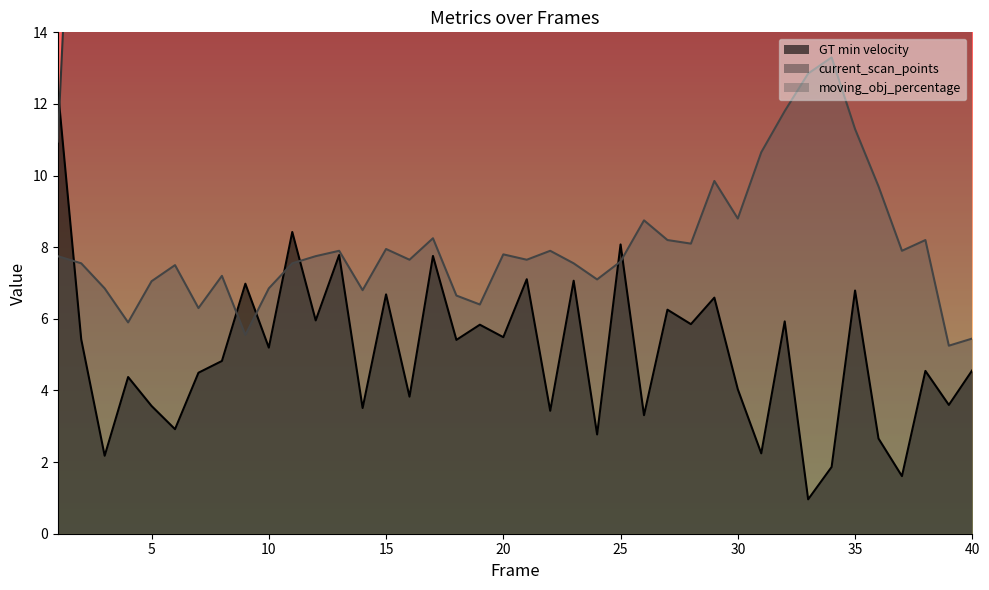

How many lines are shown in the chart?

3